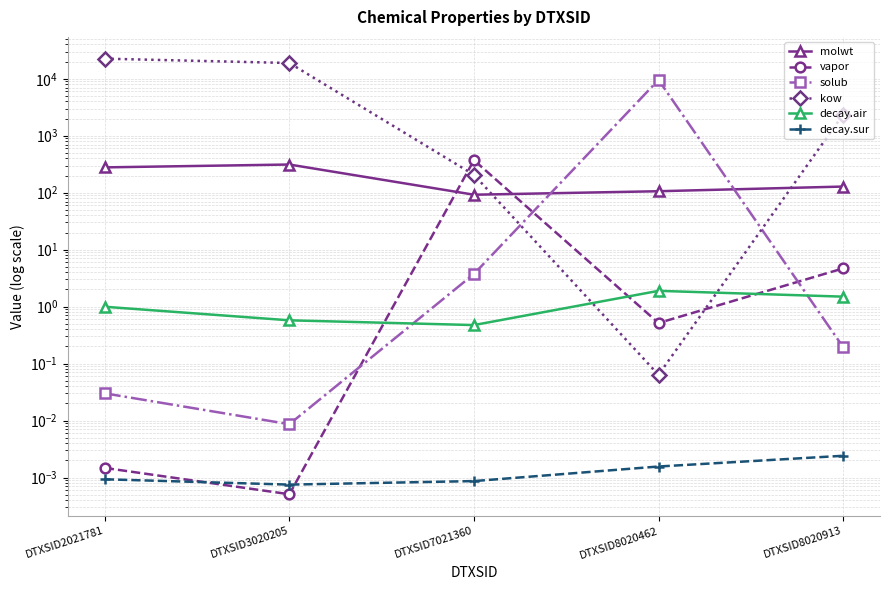

True or false: molwt has a value of 61.7 at DTXSID8020462.

False